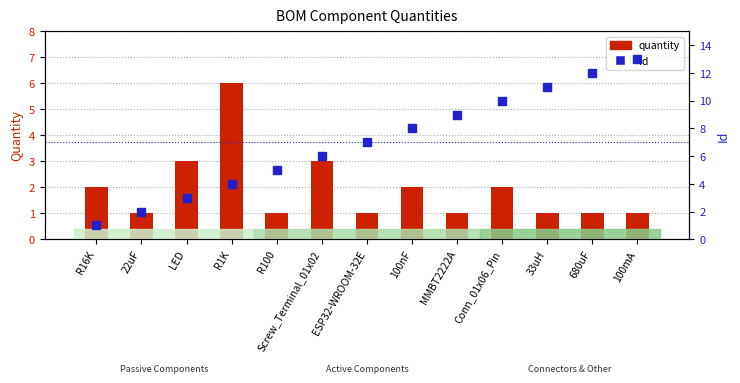

What is the maximum value shown in the chart?

13